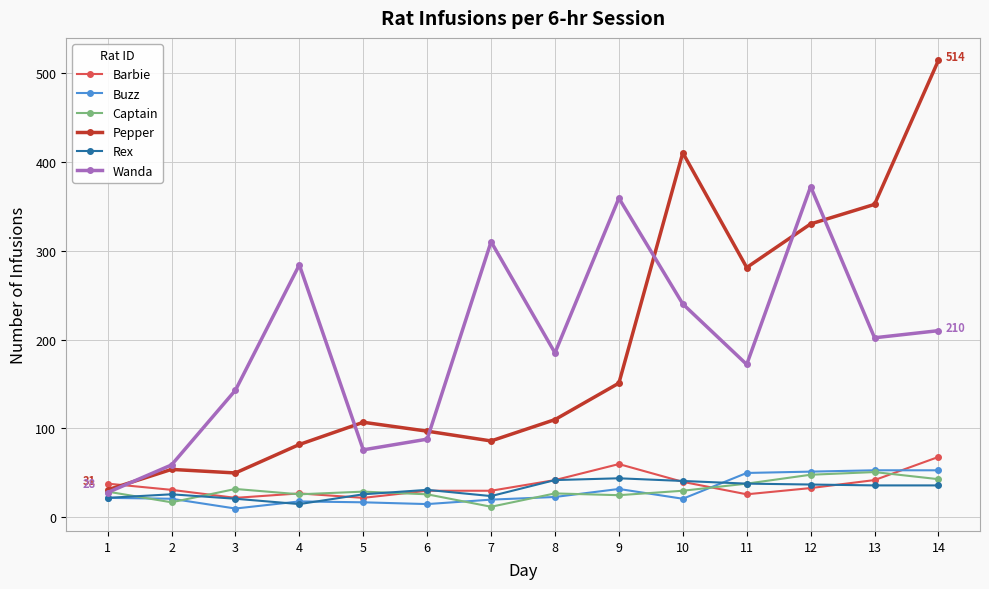

What is the difference between the maximum and minimum values in the Captain series?

39.0